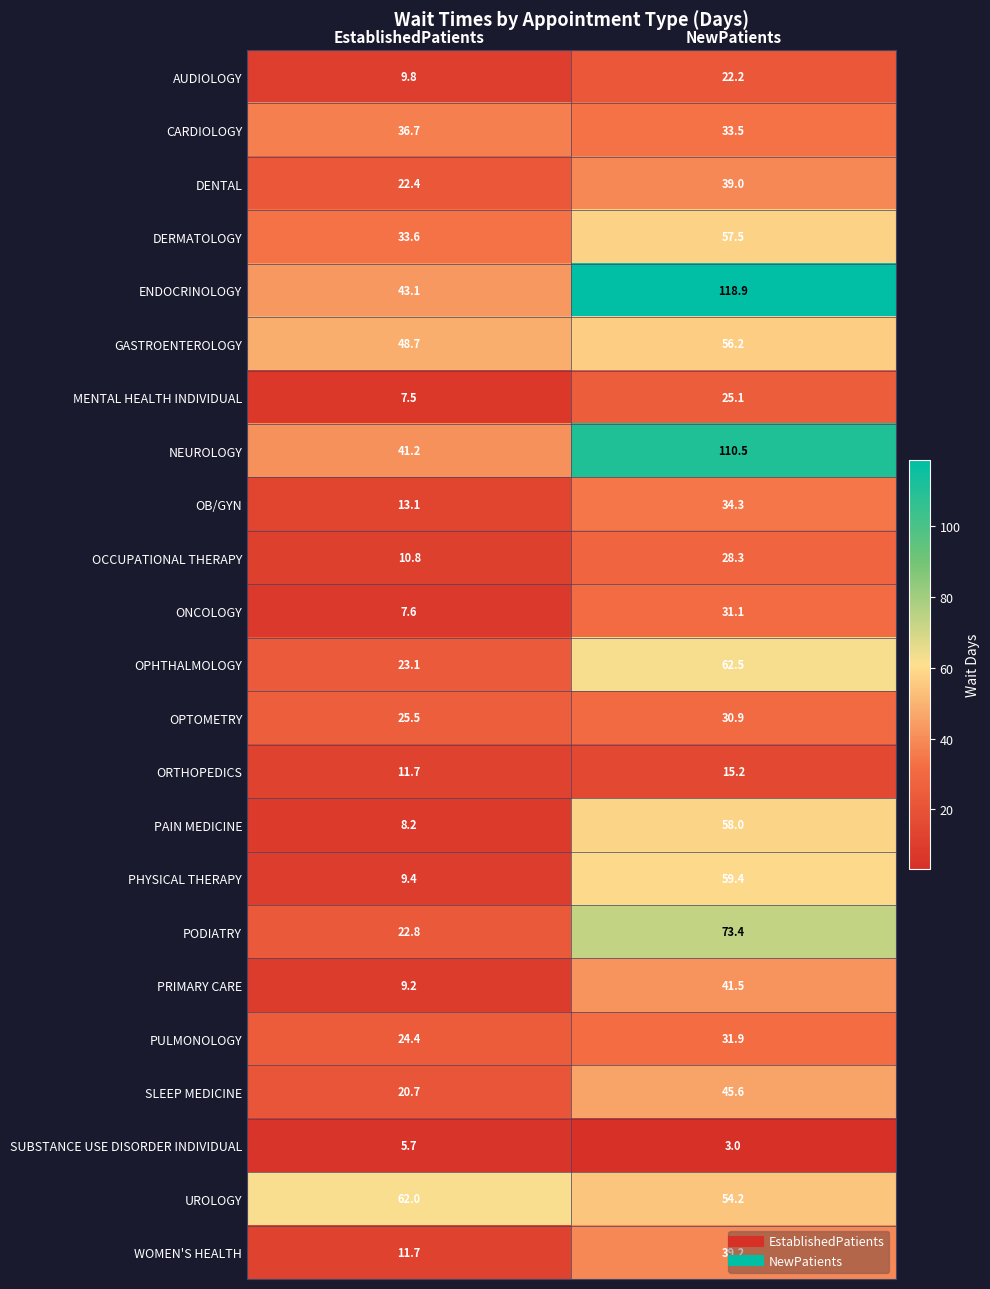

Is it true that AUDIOLOGY equals 14.6 at NewPatients?

False